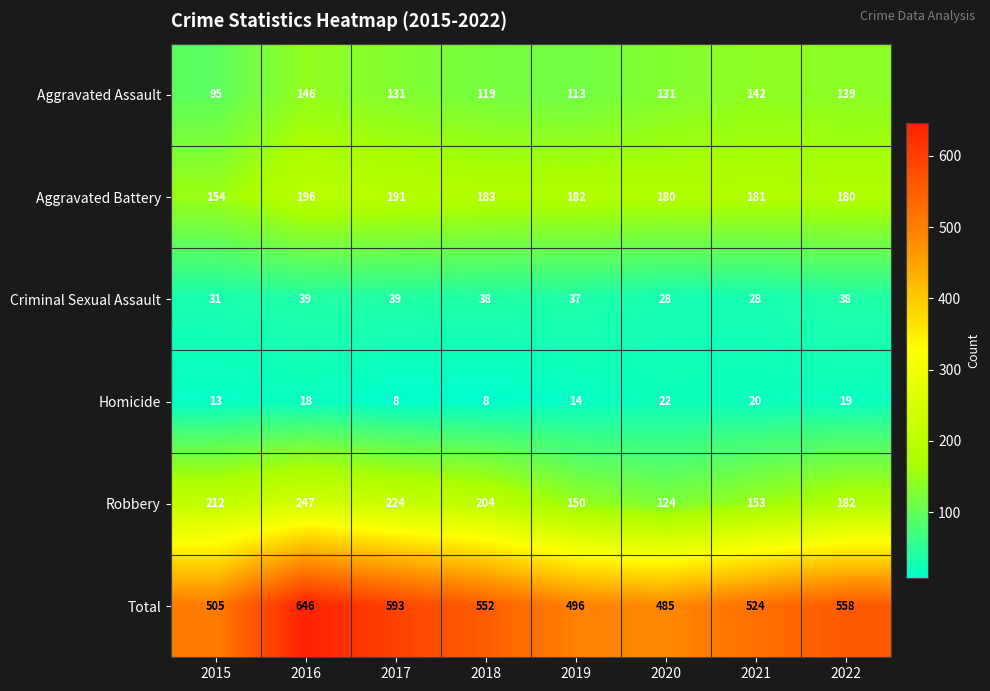

What is the sum of all Aggravated Battery values?

1447